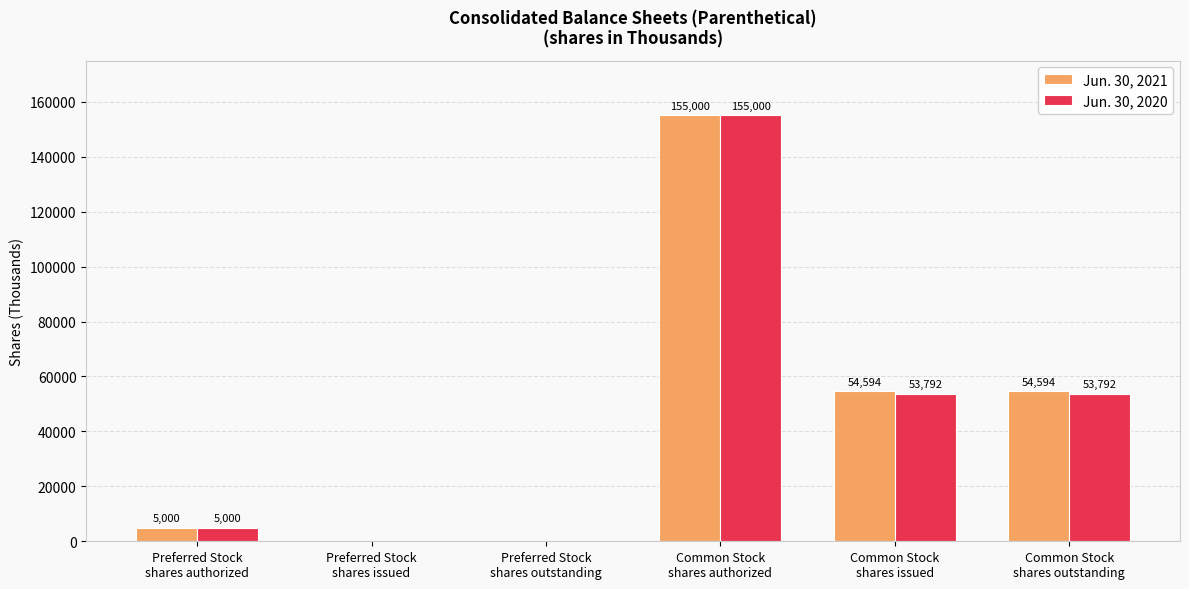

Reading left to right, transcribe all the data shown in this chart.

Jun. 30, 2021: 5000	0	0	155000	54594	54594
Jun. 30, 2020: 5000	0	0	155000	53792	53792